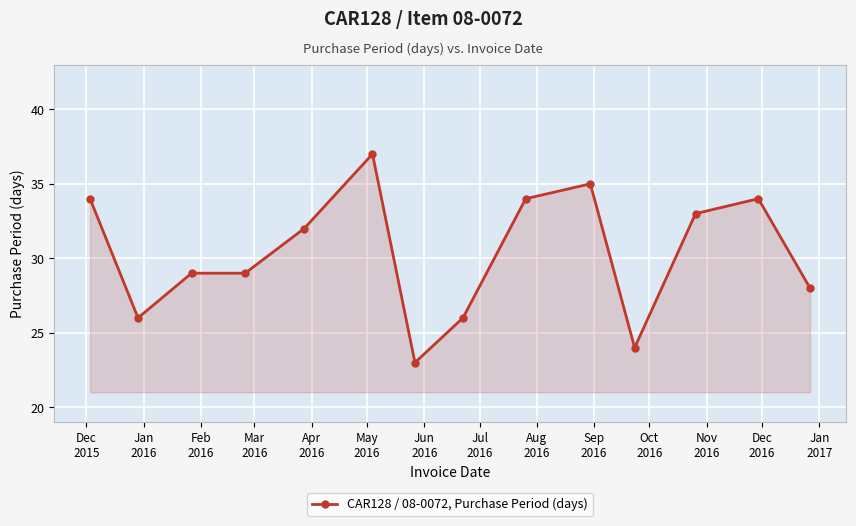

What is the value of the 13th point from the left?

34